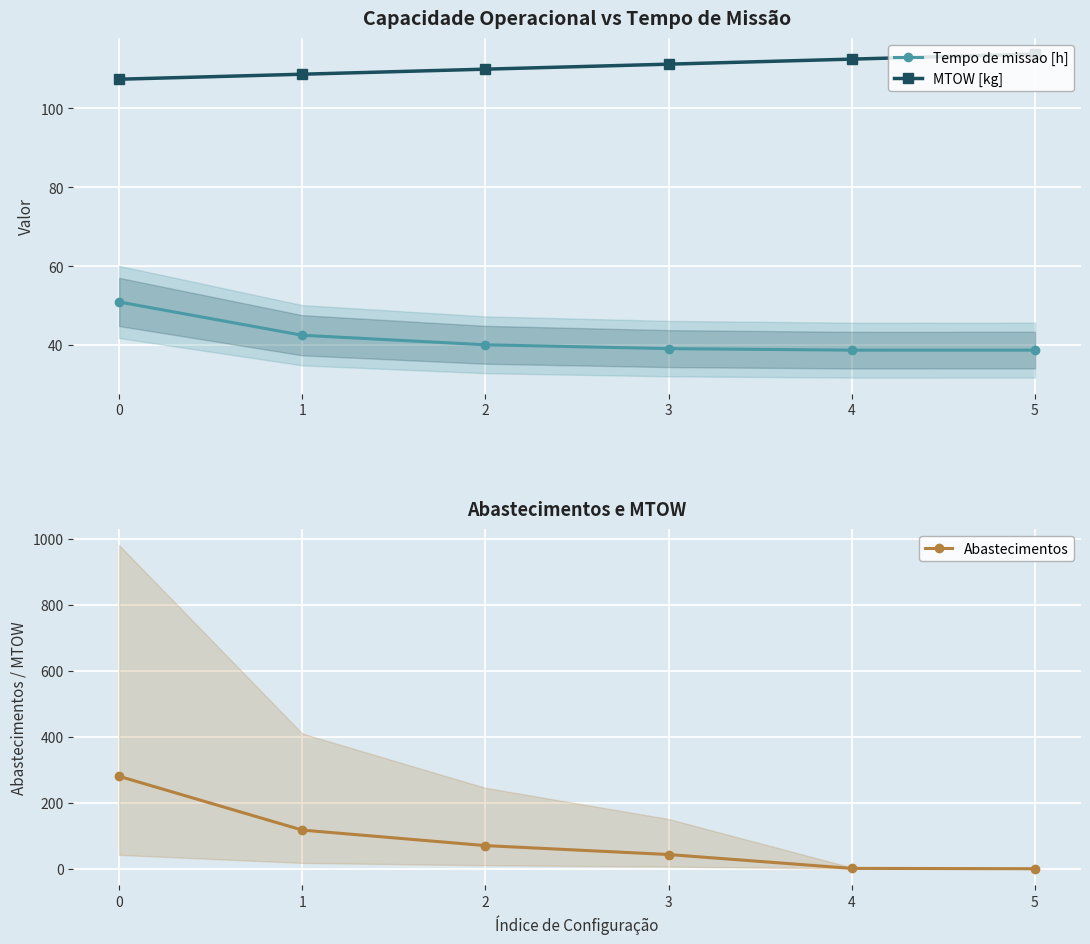

Which series has the largest range (max minus min)?

Abastecimentos